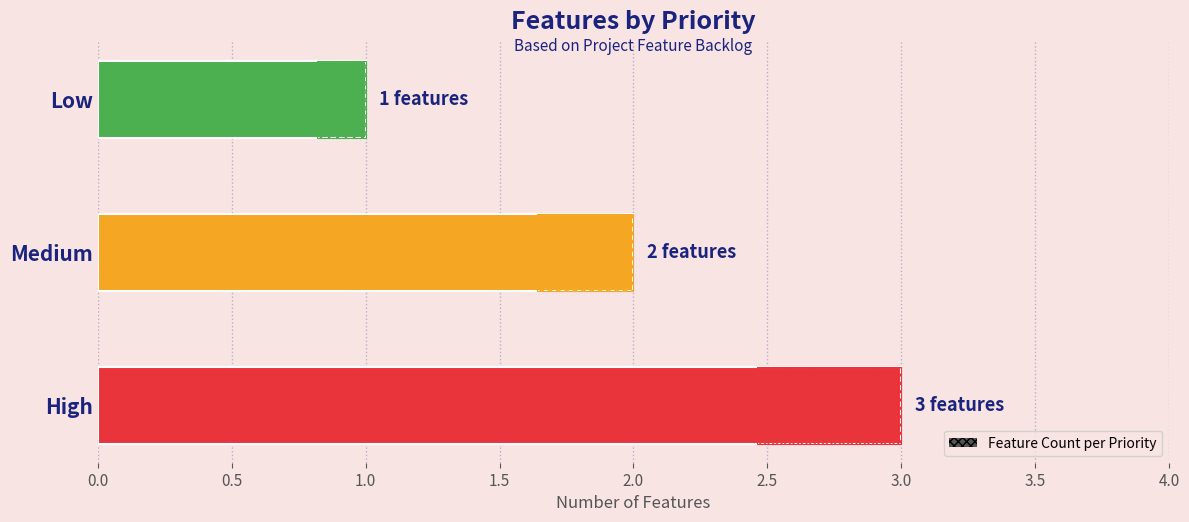

What is the greatest value displayed?

3